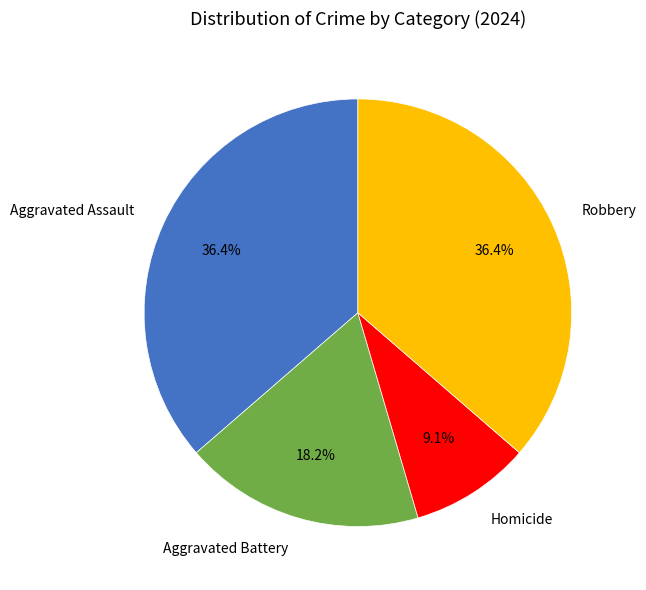

Does any single category account for the majority?

No